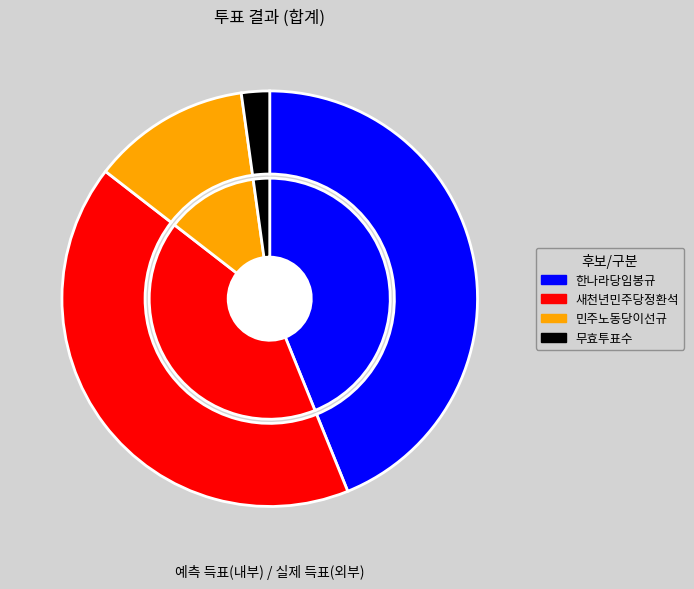

What is the change in value from 새천년민주당정환석 to 민주노동당이선규?

-10431